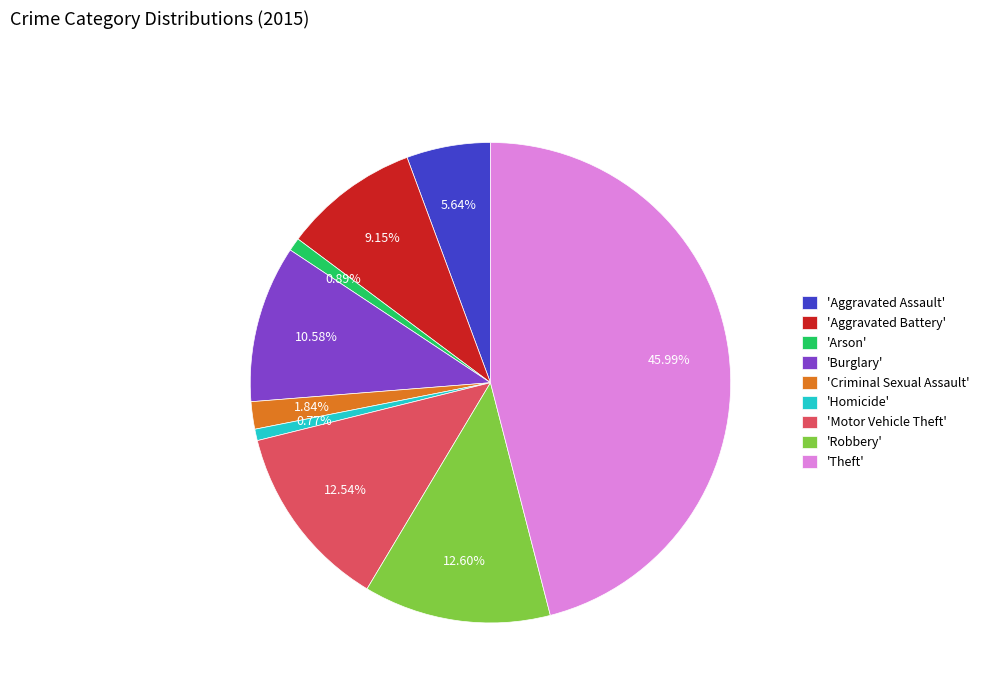

Which has a higher value, 'Motor Vehicle Theft' or 'Homicide'?

'Motor Vehicle Theft'